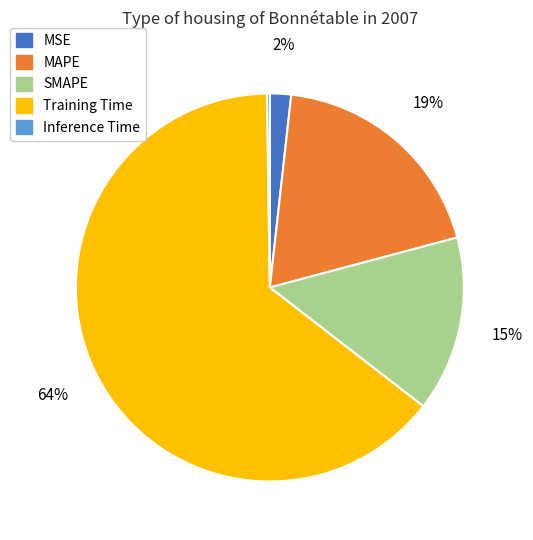

What percentage is the Training Time slice, to the nearest percent?

64%